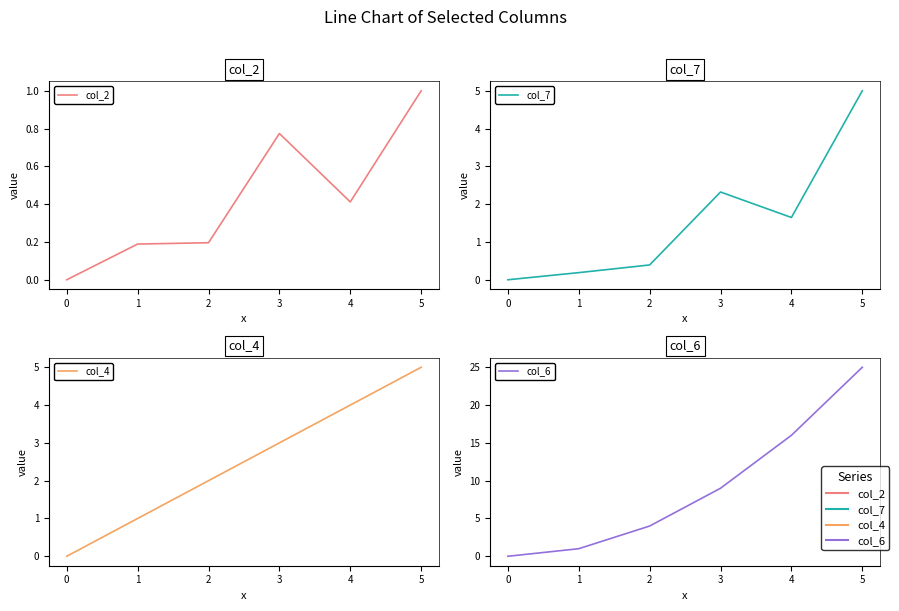

How many series are shown in this chart?

4